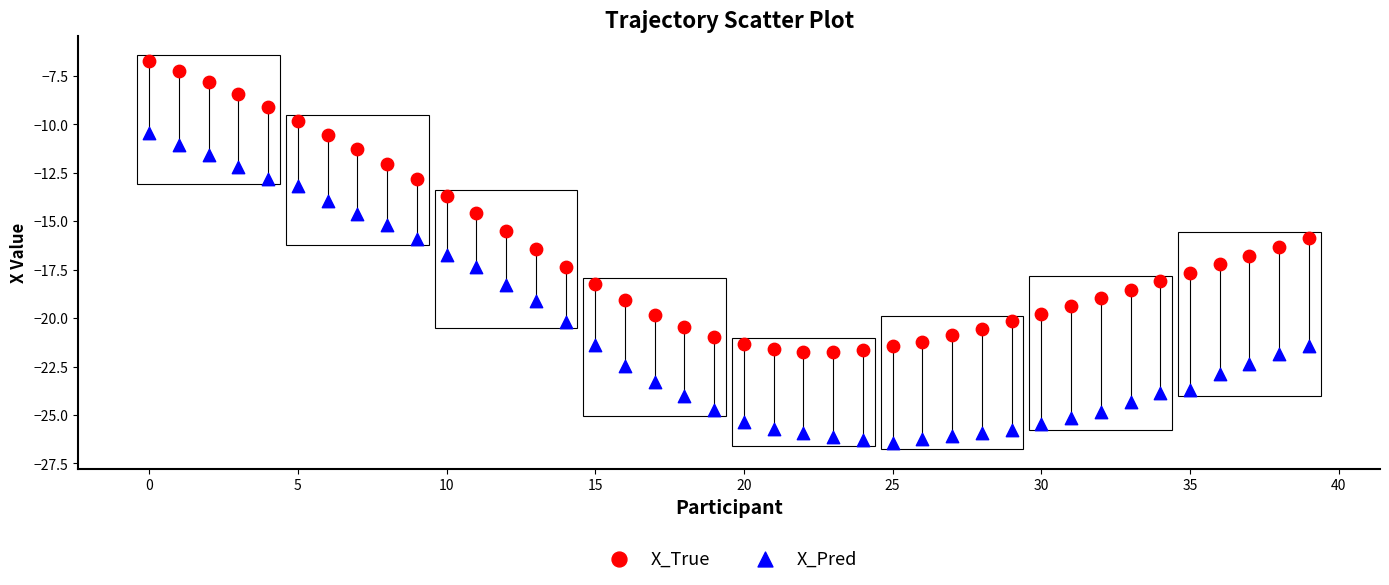

Which series has the widest spread of Y values?

X_Pred